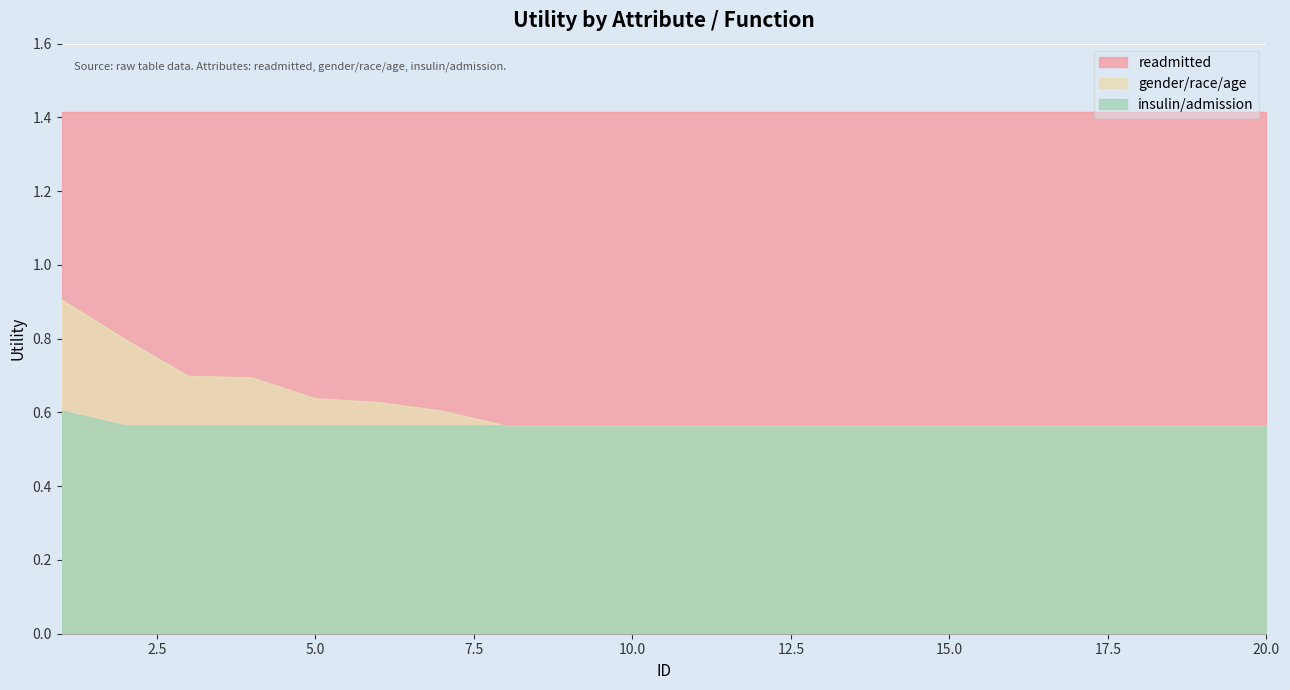

What is the maximum value for readmitted?

1.4